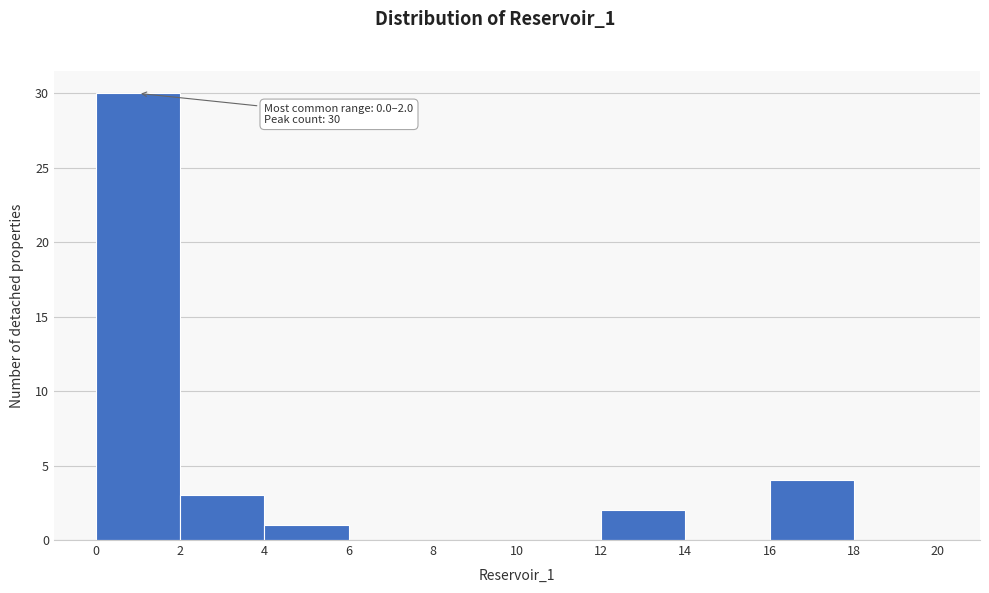

Over which range of the x-axis is the bar tallest?

0 to 2